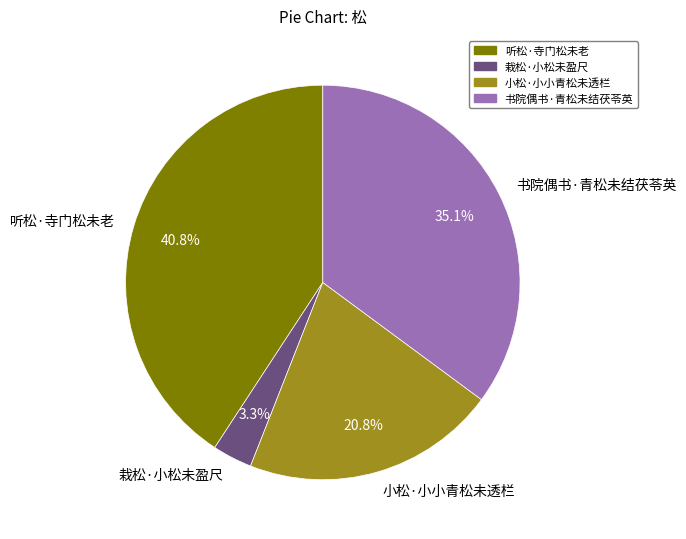

To the nearest percent, what portion does 小松·小小青松未透栏 represent?

21%